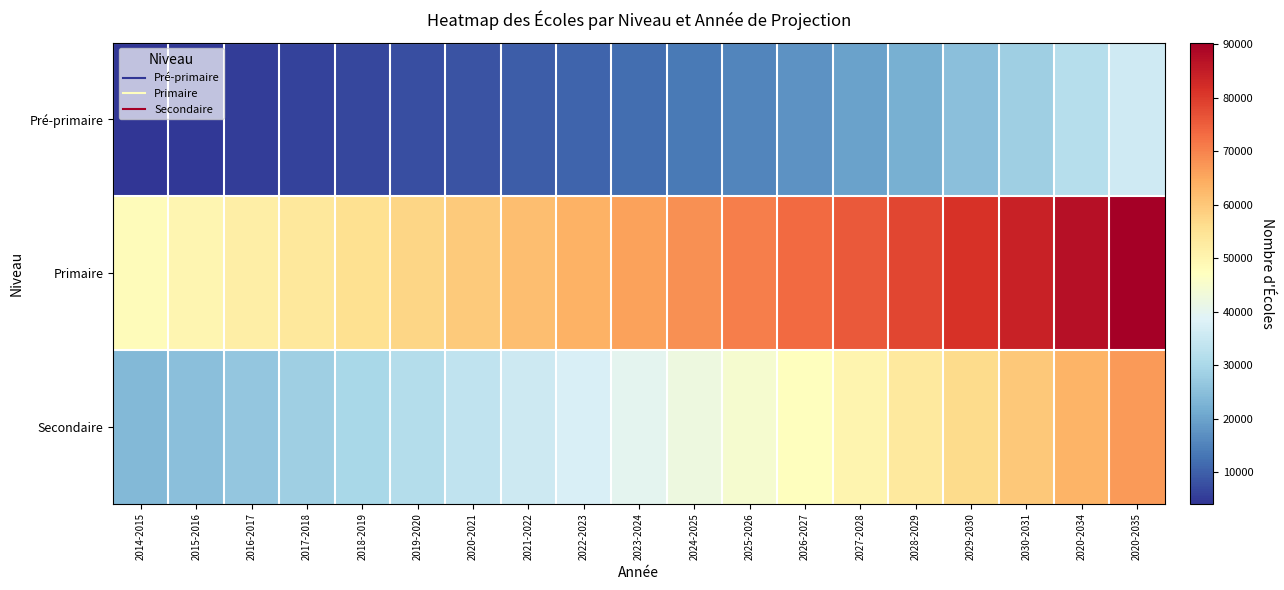

Reading left to right, transcribe all the data shown in this chart.

Pré-primaire: 2014-2015=4149	2015-2016=4677	2016-2017=5273	2017-2018=5945	2018-2019=6702	2019-2020=7556	2020-2021=8518	2021-2022=9603	2022-2023=10826	2023-2024=12205	2024-2025=13760	2025-2026=15512	2026-2027=17488	2027-2028=19715	2028-2029=22227	2029-2030=25058	2030-2031=28249	2020-2034=31847	2020-2035=35904
Primaire: 2014-2015=48147	2015-2016=49860	2016-2017=51633	2017-2018=53471	2018-2019=55373	2019-2020=57343	2020-2021=59382	2021-2022=61494	2022-2023=63682	2023-2024=65947	2024-2025=68293	2025-2026=70722	2026-2027=73237	2027-2028=75843	2028-2029=78540	2029-2030=81334	2030-2031=84227	2020-2034=87223	2020-2035=90325
Secondaire: 2014-2015=23759	2015-2016=25167	2016-2017=26659	2017-2018=28240	2018-2019=29914	2019-2020=31687	2020-2021=33566	2021-2022=35556	2022-2023=37663	2023-2024=39896	2024-2025=42261	2025-2026=44766	2026-2027=47420	2027-2028=50231	2028-2029=53209	2029-2030=56363	2030-2031=59704	2020-2034=63243	2020-2035=66993